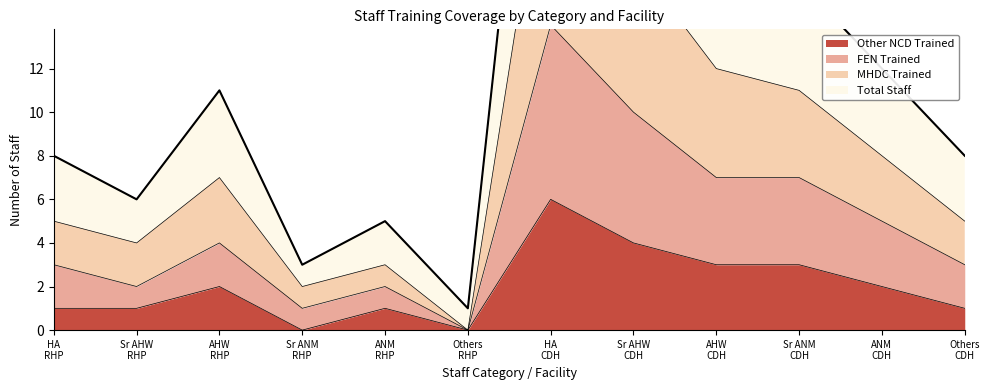

What is the difference between the maximum and minimum values in the MHDC Trained series?

24